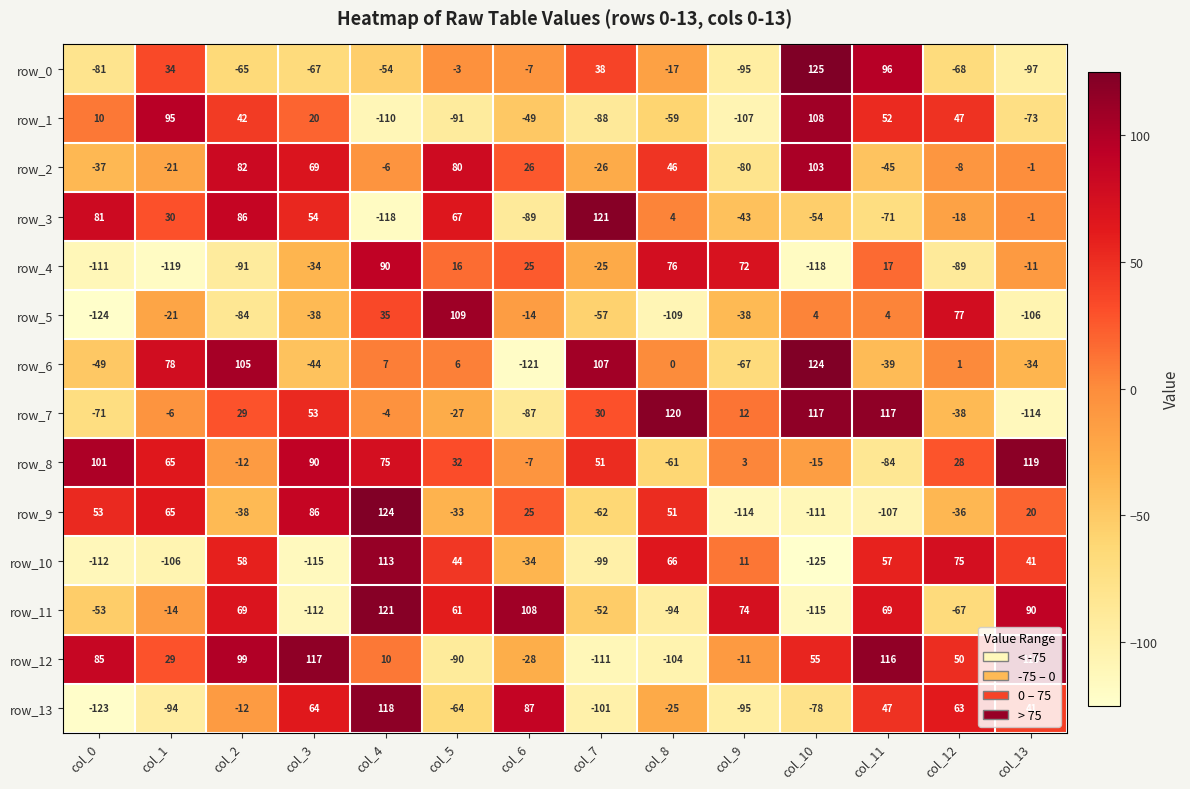

The row_8 series shows -6 at col_10. True or false?

False